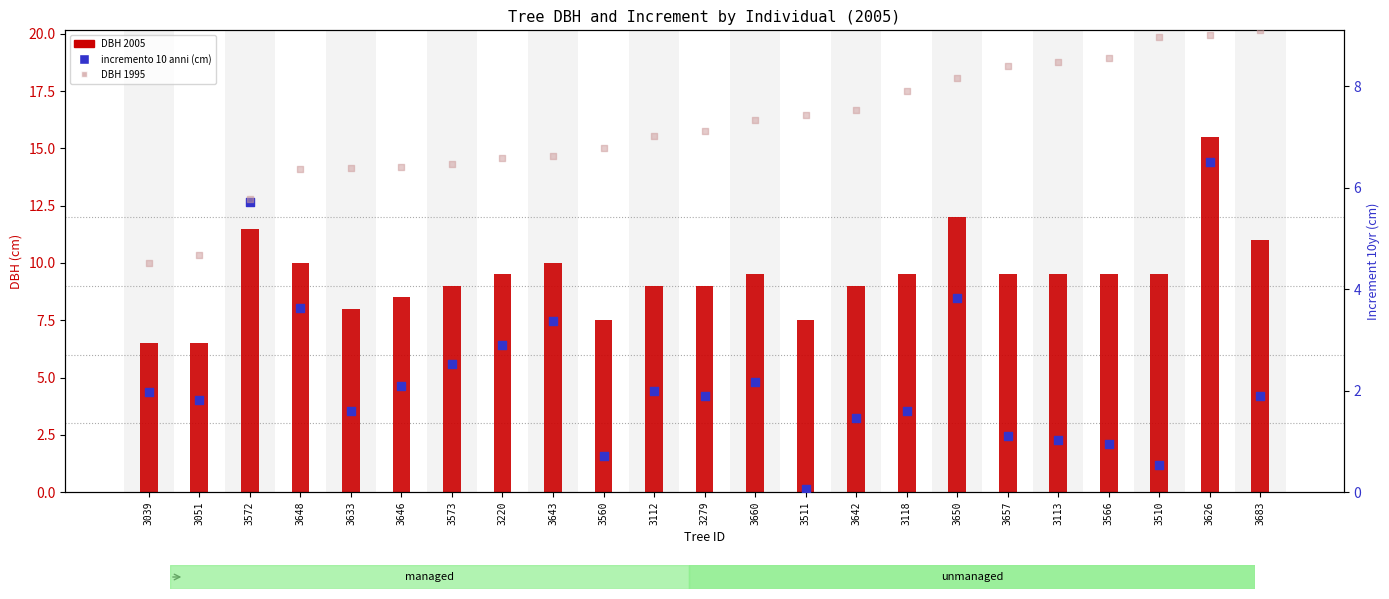

Which series contains the highest Y value?

DBH 2005